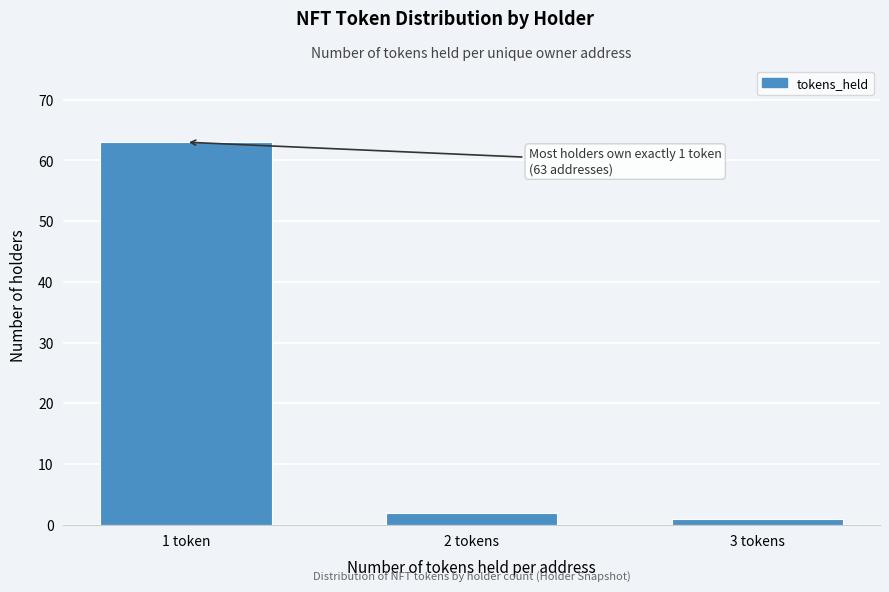

Reading right to left, what are all the values shown in this chart?

1	2	63